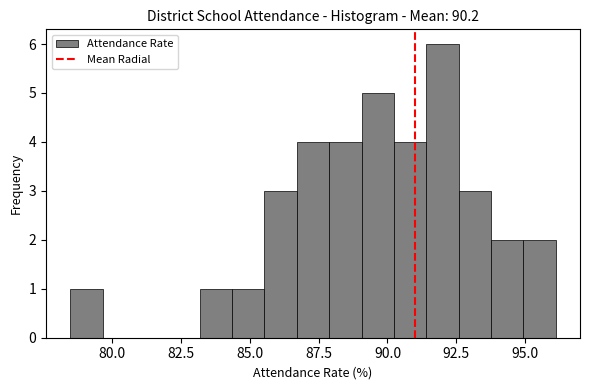

Around what value on the x-axis is the tallest bar? Give the approximate position of its centre, as read against the axis.

92.0